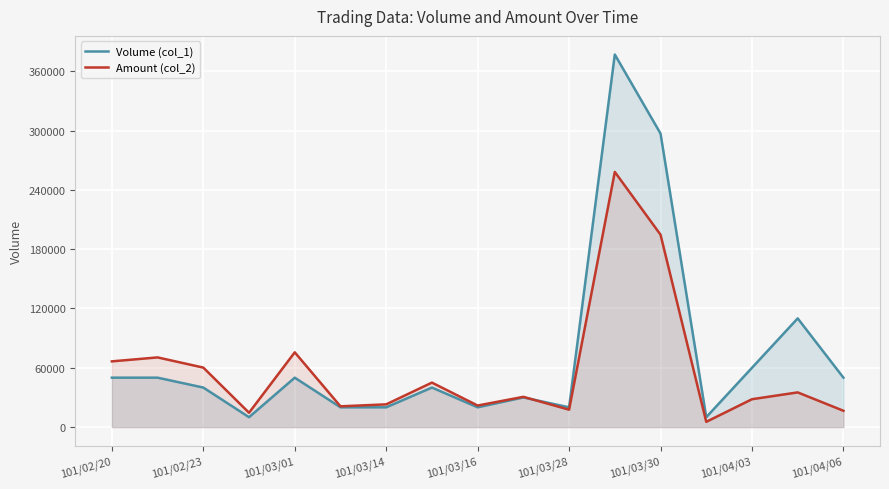

What is the spread (max minus min) of values at 101/04/06?

33500